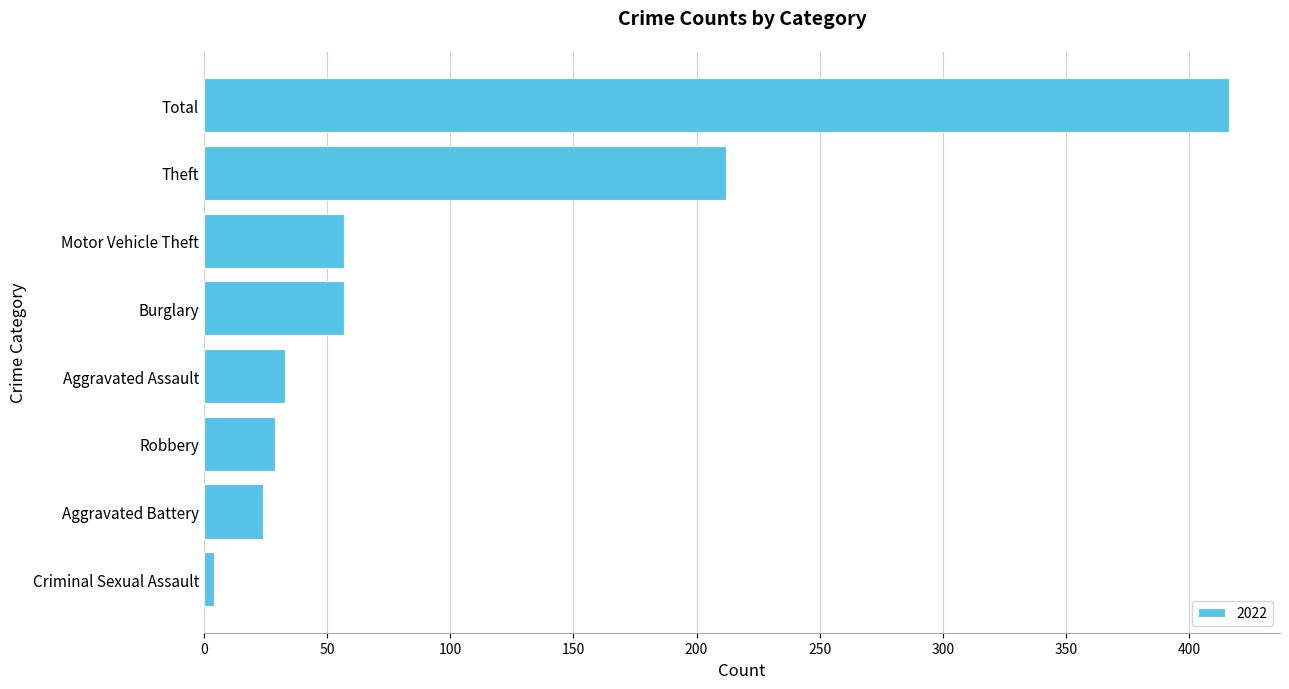

Which label corresponds to the largest value in the chart?

Total